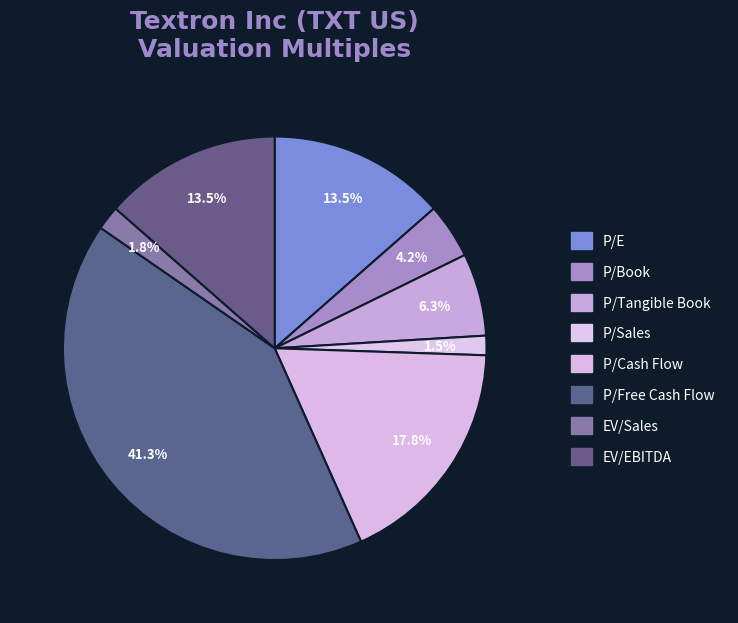

Count the number of slices in the pie.

8